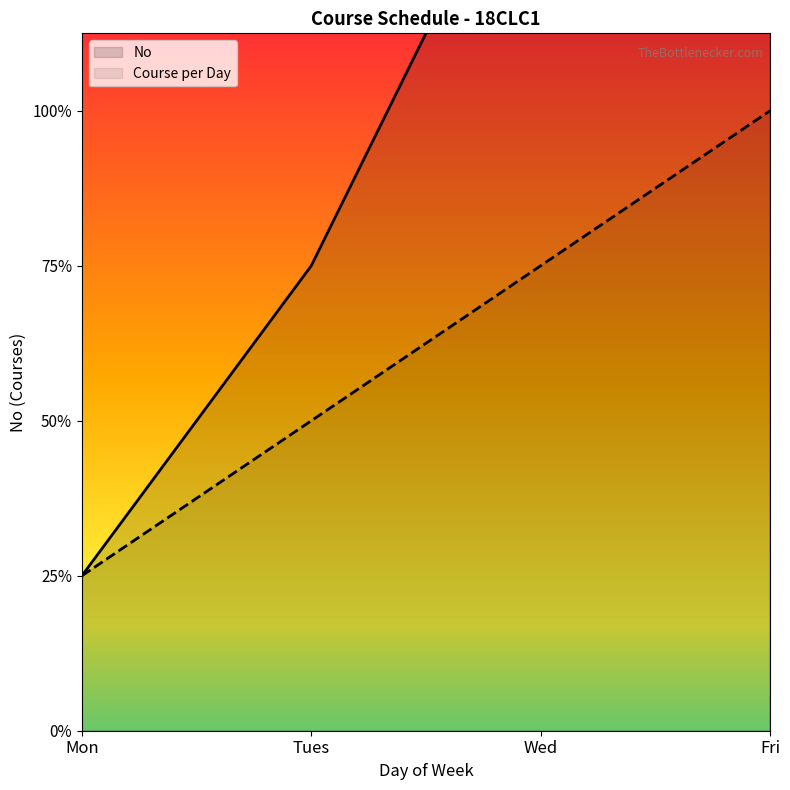

The value at Tues is 1. True or false?

False